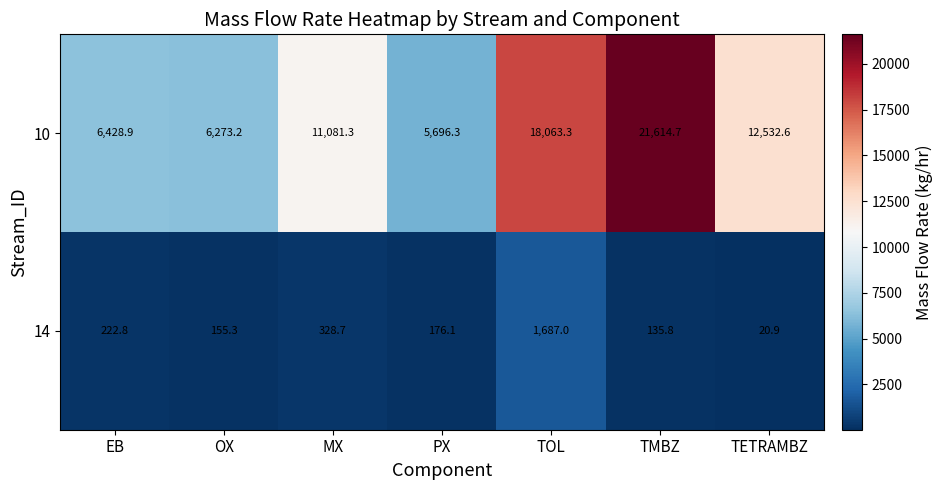

What is the approximate value of 14 at EB?

222.8